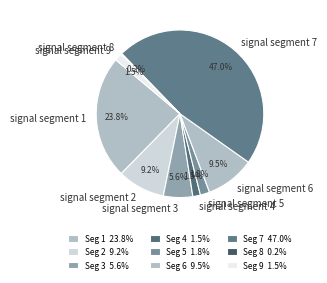

Do signal segment 3 and signal segment 2 together represent more than half of the pie?

No